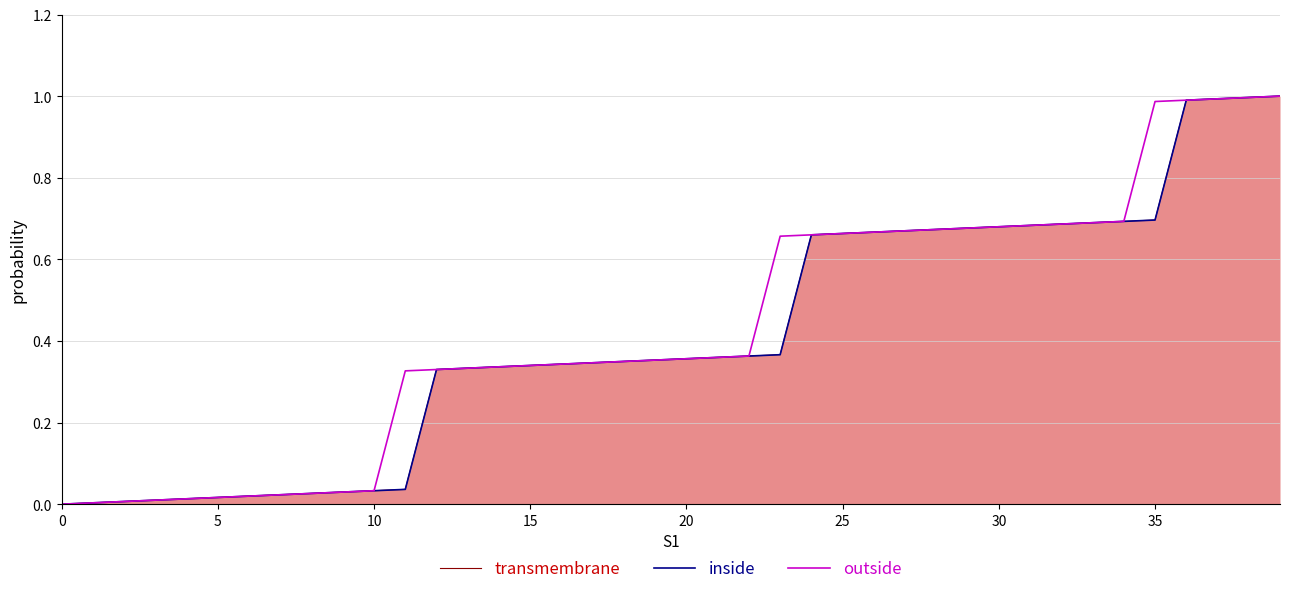

What is the approximate value of transmembrane at 20?

0.4